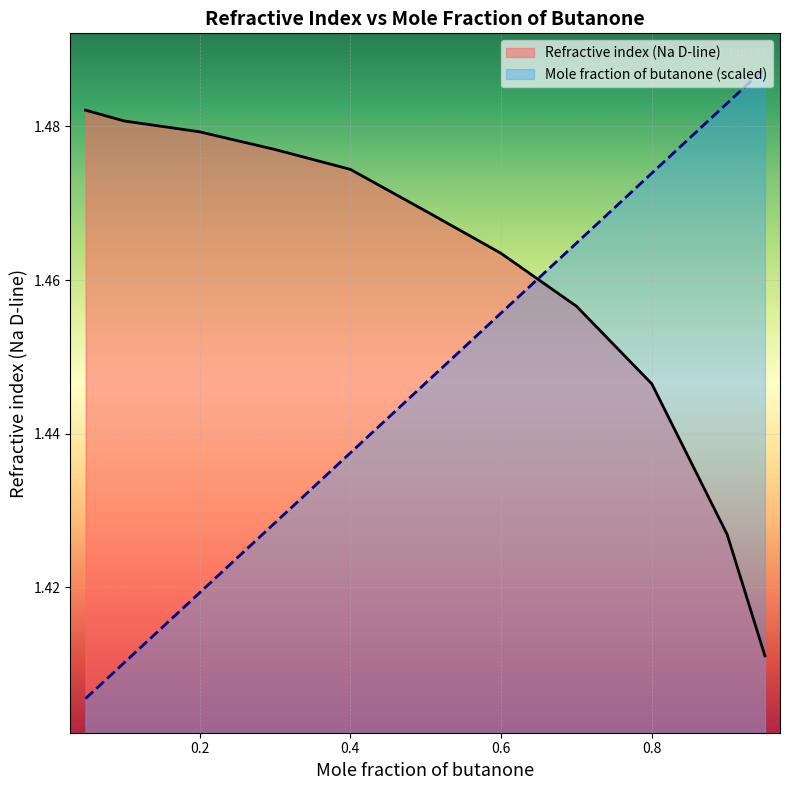

How many Refractive index (Na D-line) values are between 1 and 2?

11